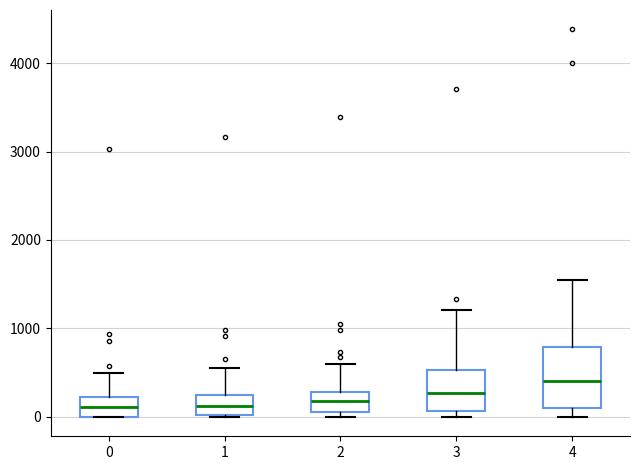

Reading left to right, read every box against the y-axis: the position of its median line, the range the box covers, and the ends of its whiskers. The values are not printed on the chart, so give them approximately, as read against the axis.

0: median 100, box 0 to 200, whiskers 0 to 500
1: median 100, box 0 to 200, whiskers 0 to 600
2: median 200, box 100 to 300, whiskers 0 to 600
3: median 300, box 100 to 500, whiskers 0 to 1200
4: median 400, box 100 to 800, whiskers 0 to 1500